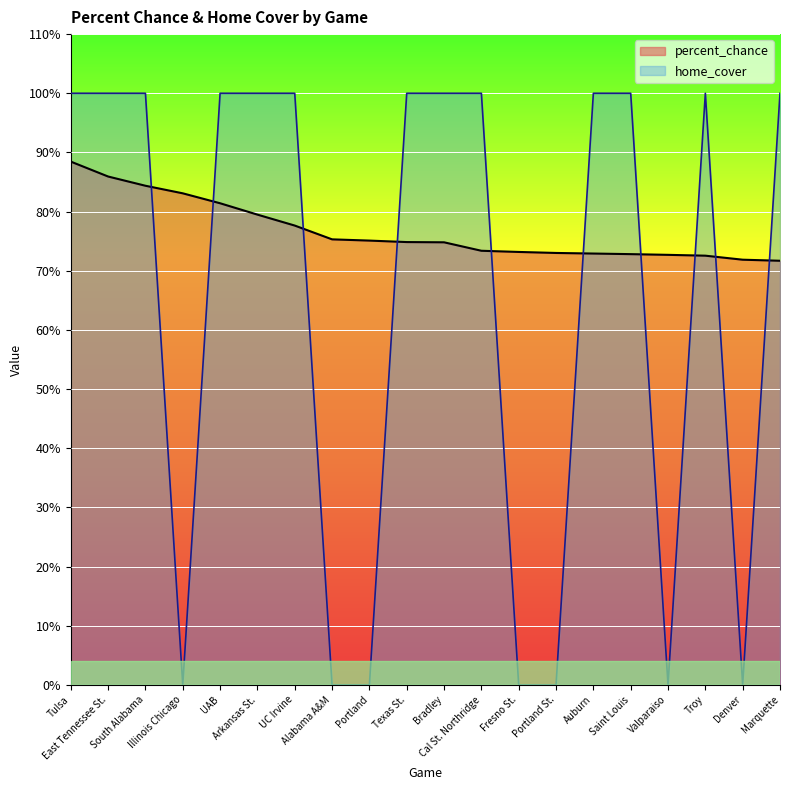

Rank the categories by home_cover value from lowest to highest.

Illinois Chicago, Alabama A&M, Portland, Fresno St., Portland St., Valparaiso, Denver, Tulsa, East Tennessee St., South Alabama, UAB, Arkansas St., UC Irvine, Texas St., Bradley, Cal St. Northridge, Auburn, Saint Louis, Troy, Marquette